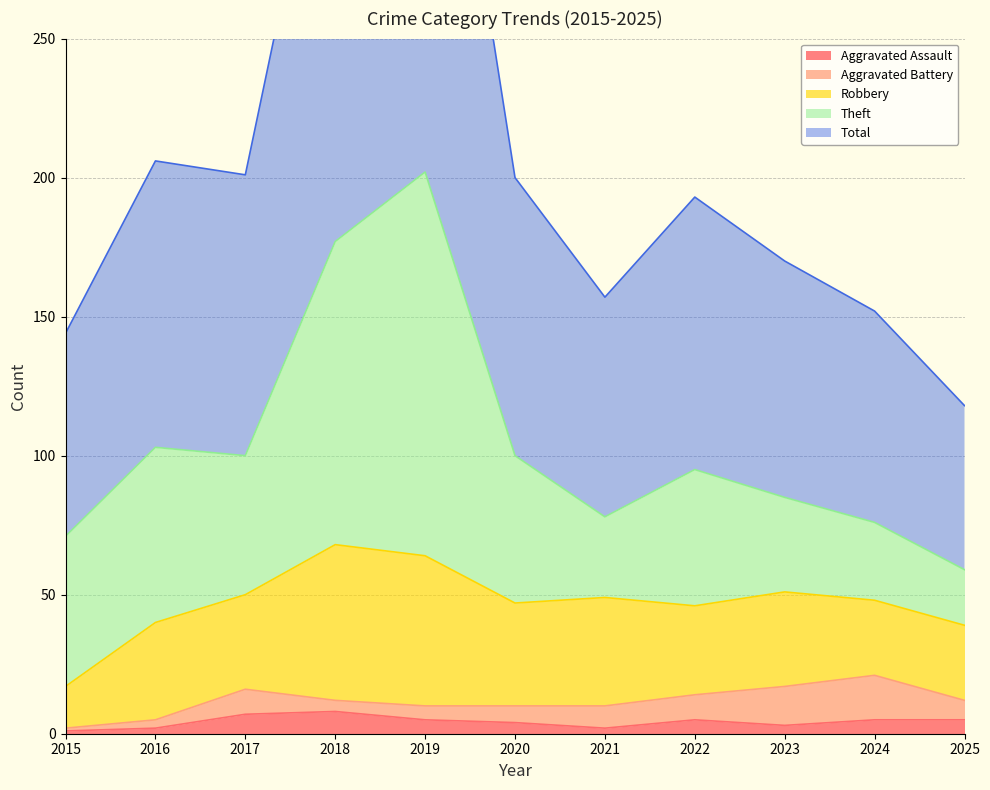

True or false: Theft has a value of 138 at 2019.

True